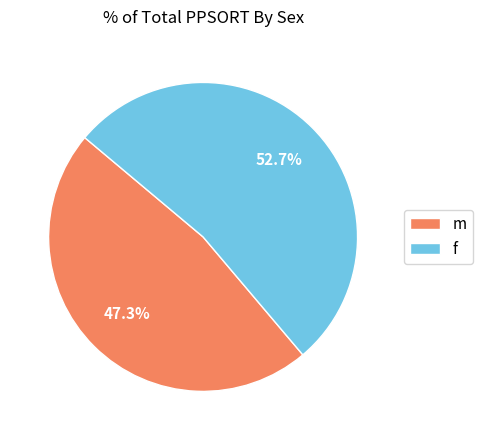

What portion of the pie excludes f?

47.3%